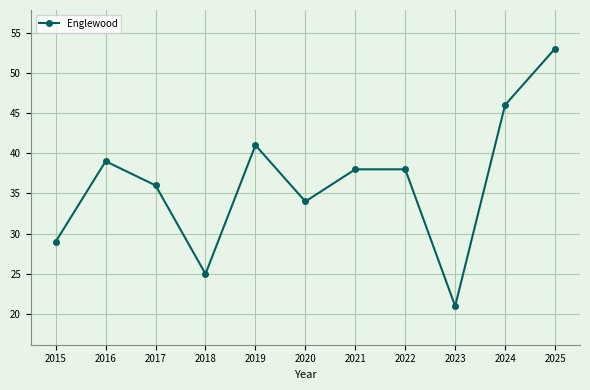

Read the value at 2018.

25